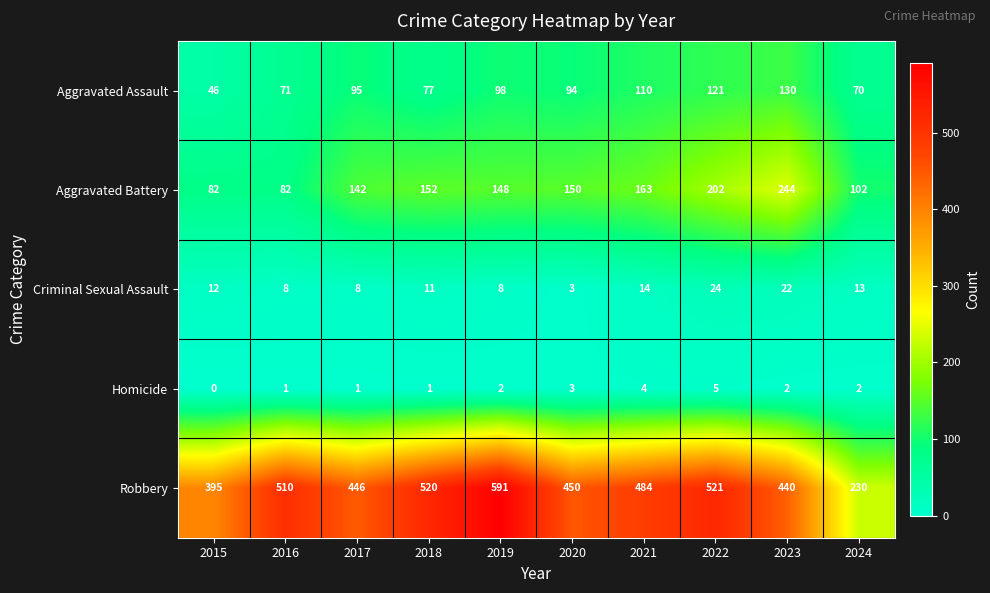

True or false: Homicide has a value of 1 at 2018.

True